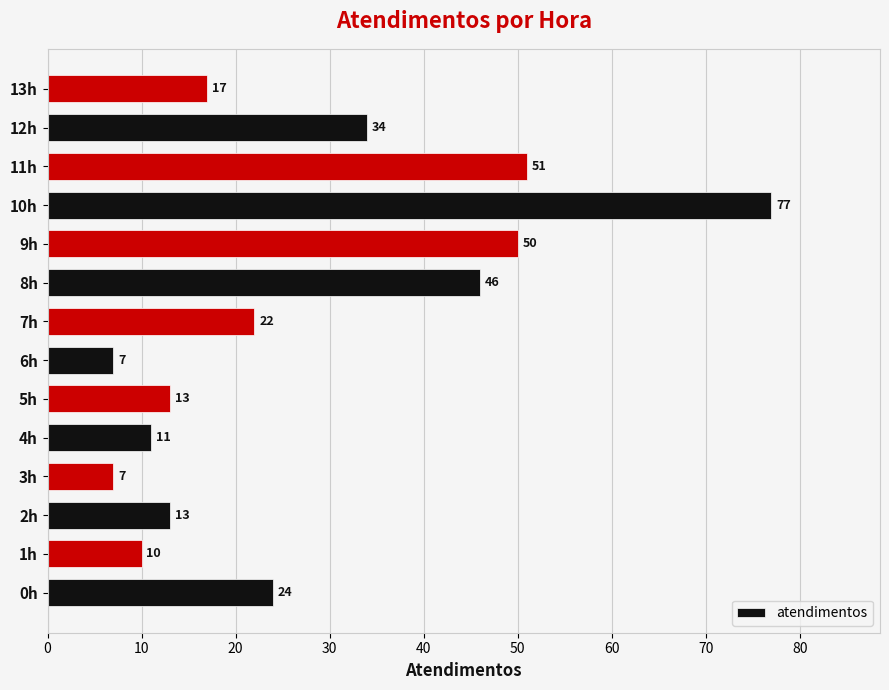

What is the ratio of the value at 13h to the value at 12h?

0.5